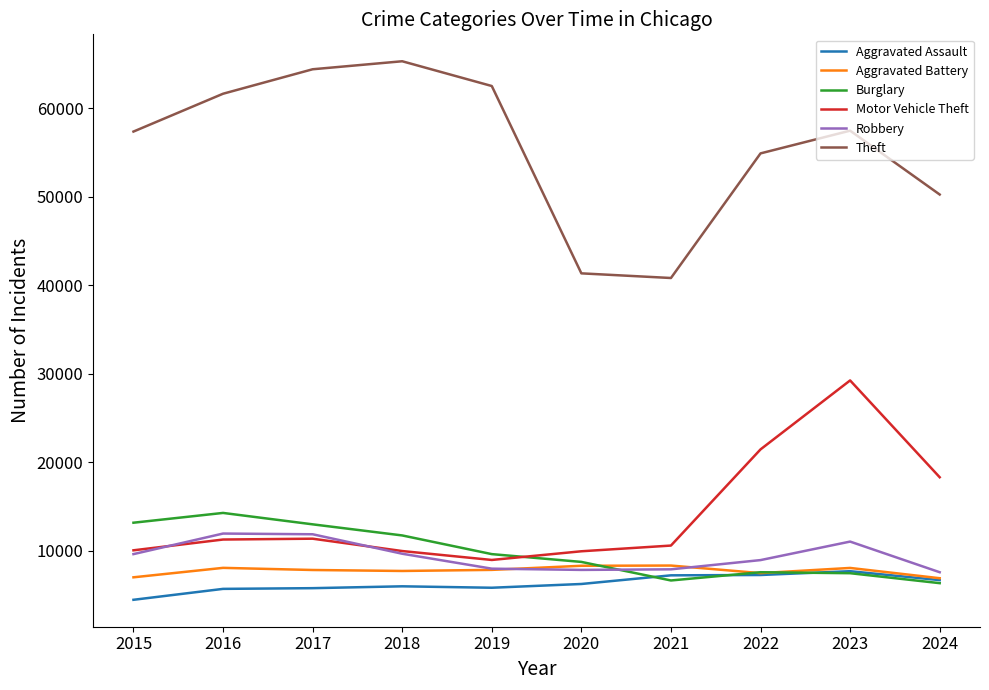

The Theft series shows 61623 at 2016. True or false?

True